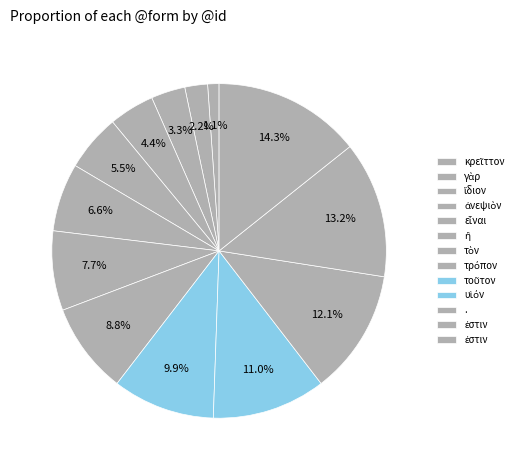

Is there any slice that represents more than half of the pie?

No